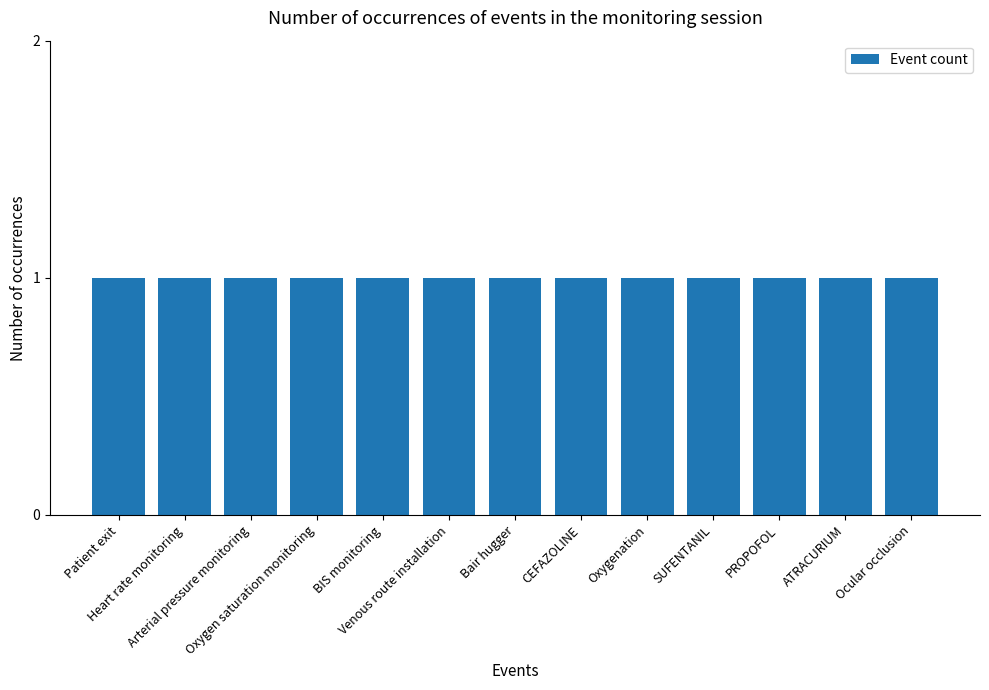

What is the label of the 3rd bar from the left?

Arterial pressure monitoring